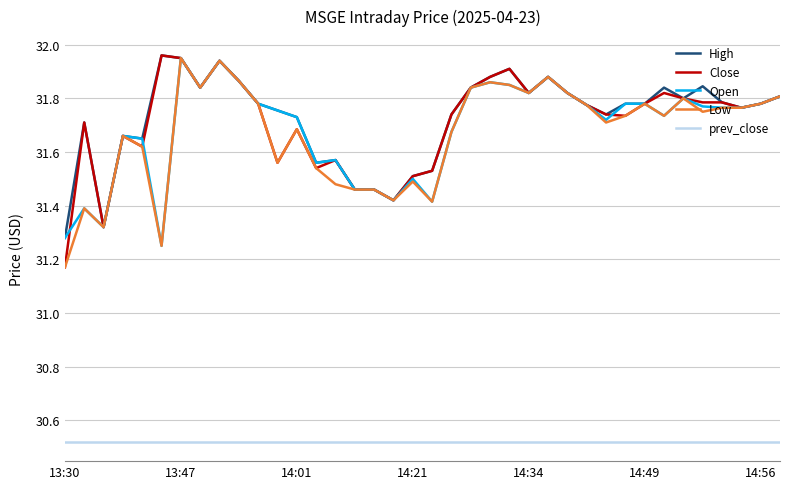

What is the difference between the maximum and second lowest values in the Close series?

0.6